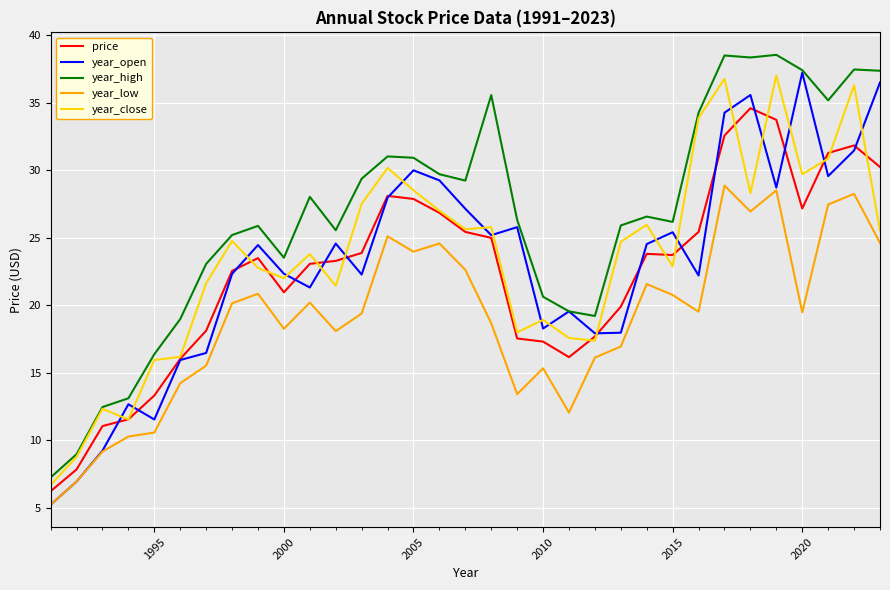

True or false: year_high has more than 0 points higher than both neighbors.

True